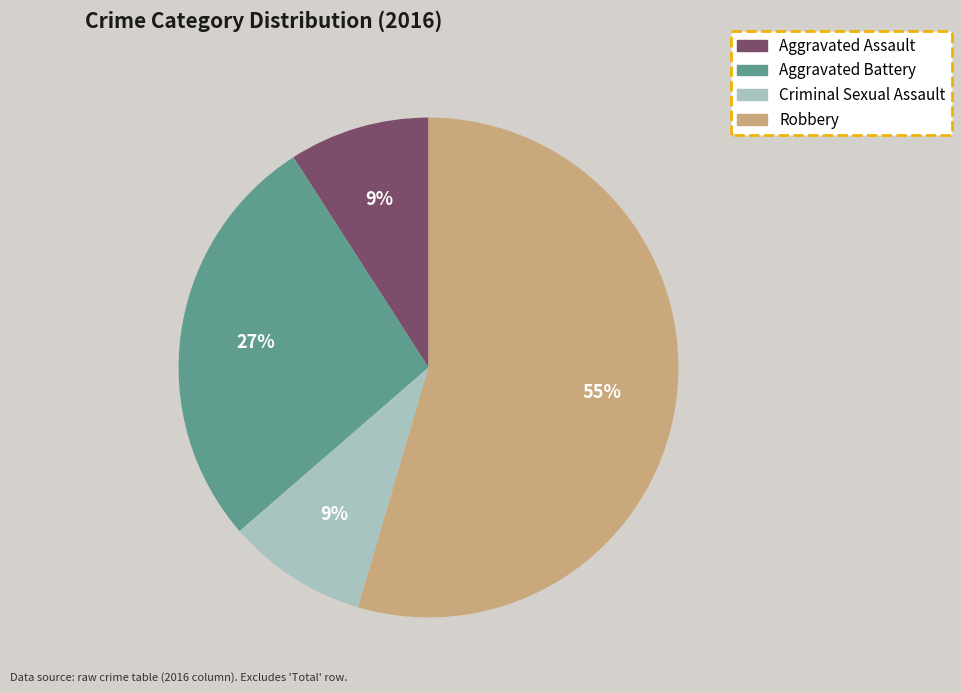

Which slice is the largest?

Robbery